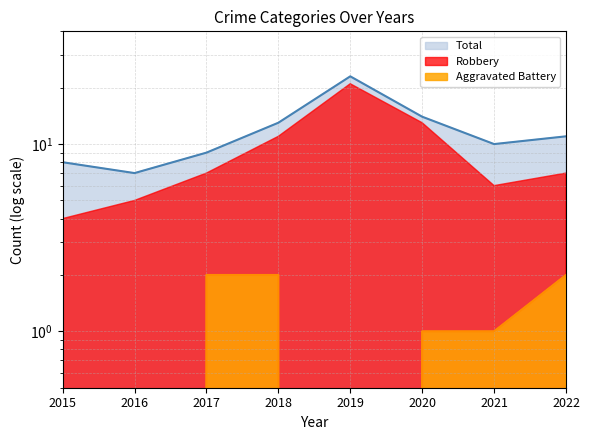

At which label does Aggravated Battery reach its minimum?

2016